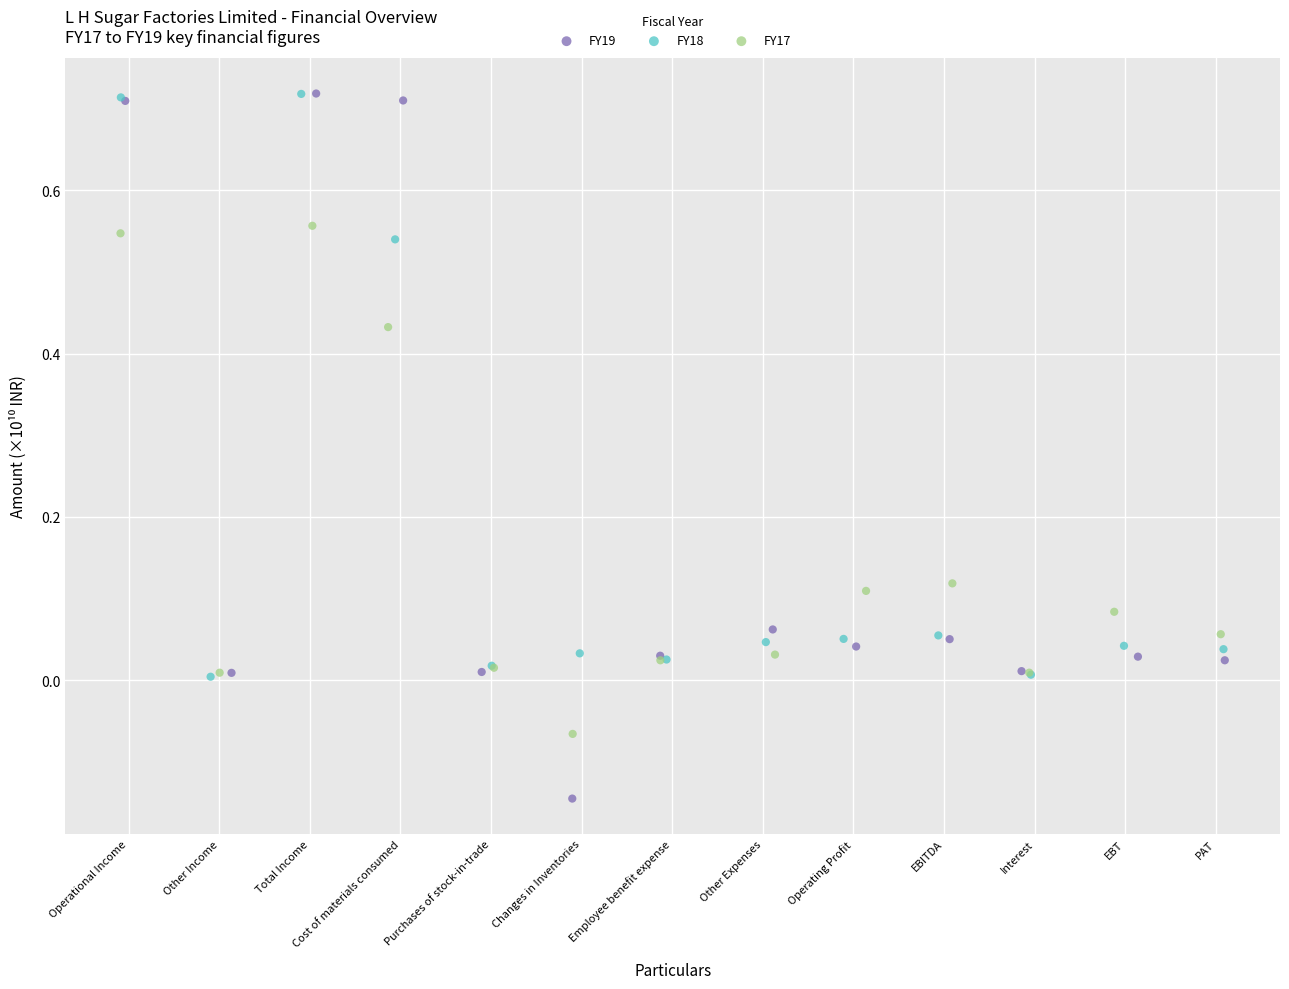

Which series reaches the minimum Y coordinate?

FY19